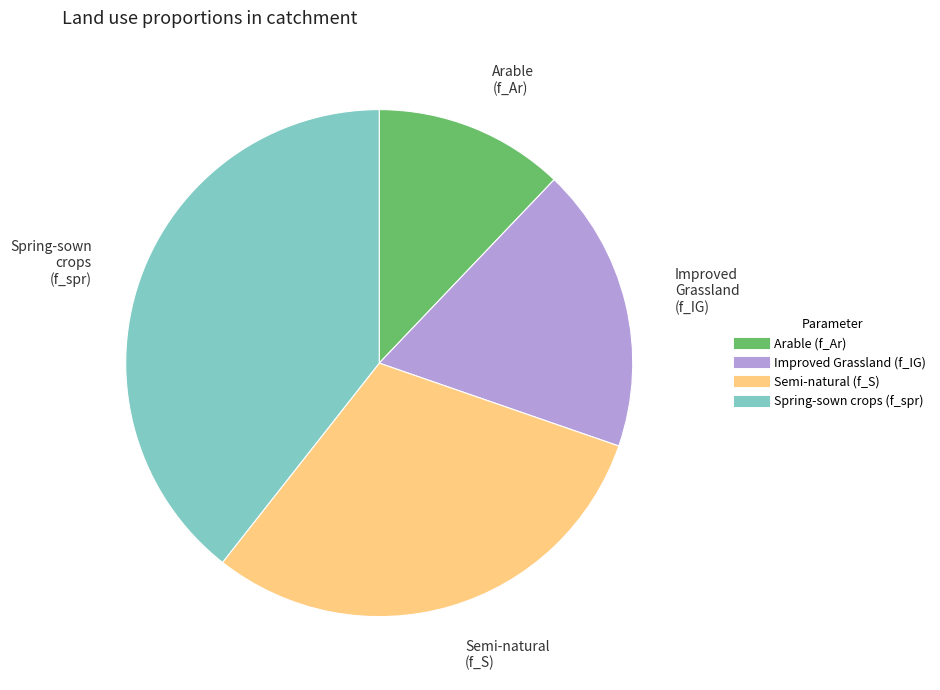

Is there a majority slice in this chart?

No